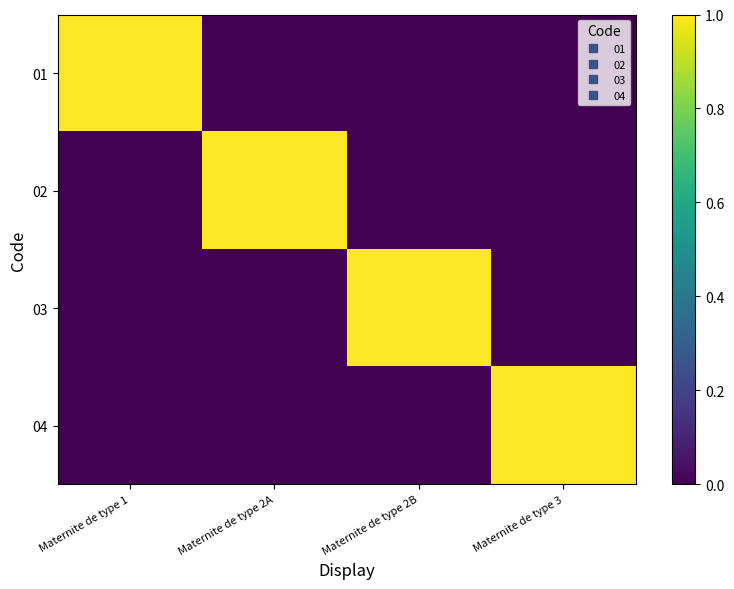

Reading left to right, list all the values displayed in this chart.

01: Maternite de type 1=1	Maternite de type 2A=0	Maternite de type 2B=0	Maternite de type 3=0
02: Maternite de type 1=0	Maternite de type 2A=1	Maternite de type 2B=0	Maternite de type 3=0
03: Maternite de type 1=0	Maternite de type 2A=0	Maternite de type 2B=1	Maternite de type 3=0
04: Maternite de type 1=0	Maternite de type 2A=0	Maternite de type 2B=0	Maternite de type 3=1